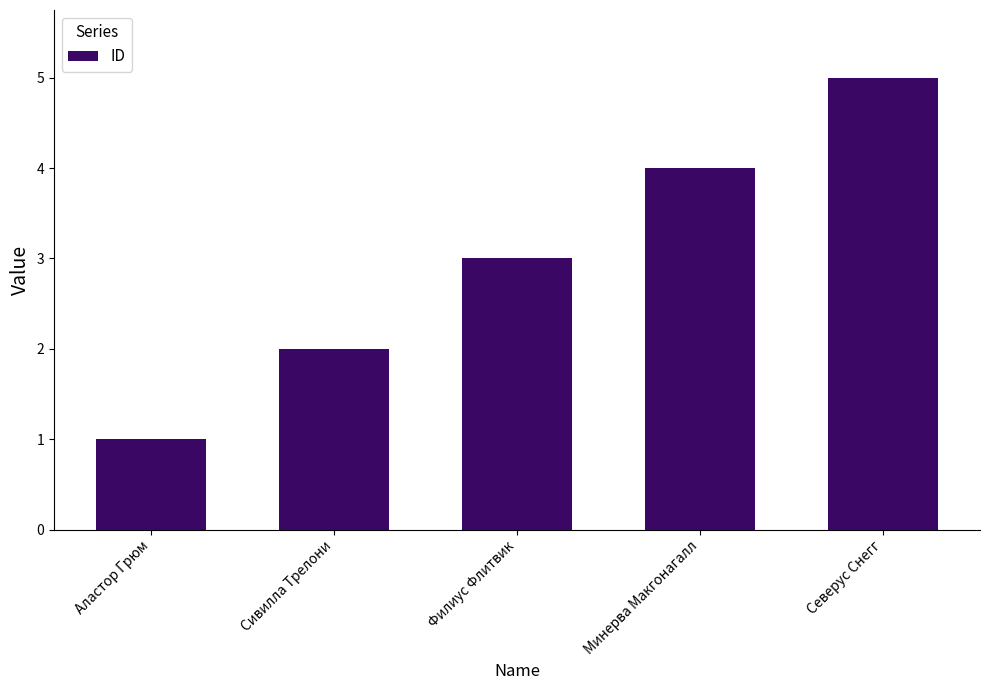

The value at Аластор Грюм is 1. True or false?

True